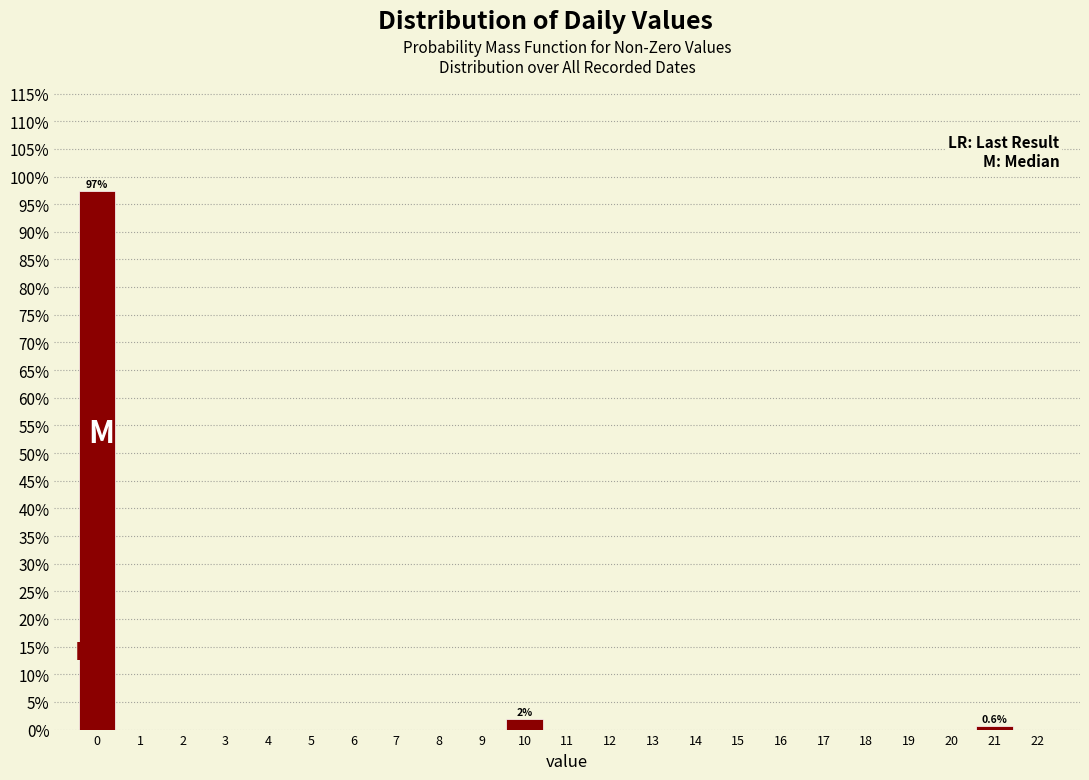

Reading left to right, transcribe all the data shown in this chart.

0=97.5	1=0.0	2=0.0	3=0.0	4=0.0	5=0.0	6=0.0	7=0.0	8=0.0	9=0.0	10=1.9	11=0.0	12=0.0	13=0.0	14=0.0	15=0.0	16=0.0	17=0.0	18=0.0	19=0.0	20=0.0	21=0.6	22=0.0